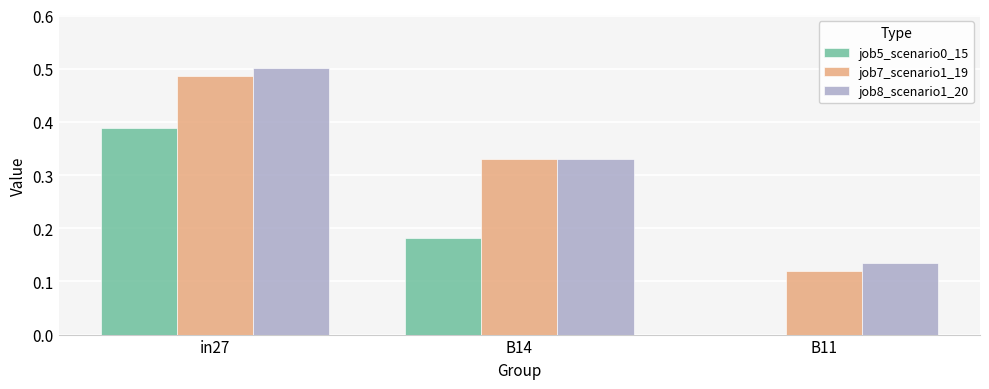

Which label corresponds to the largest value in the chart?

in27